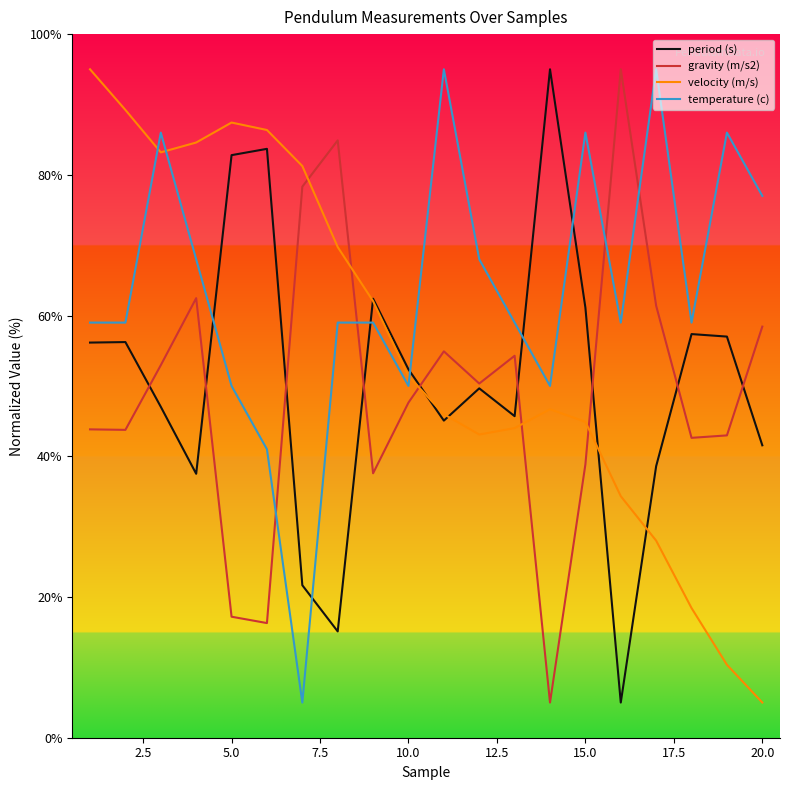

Which series has the largest total across all categories?

temperature (c)